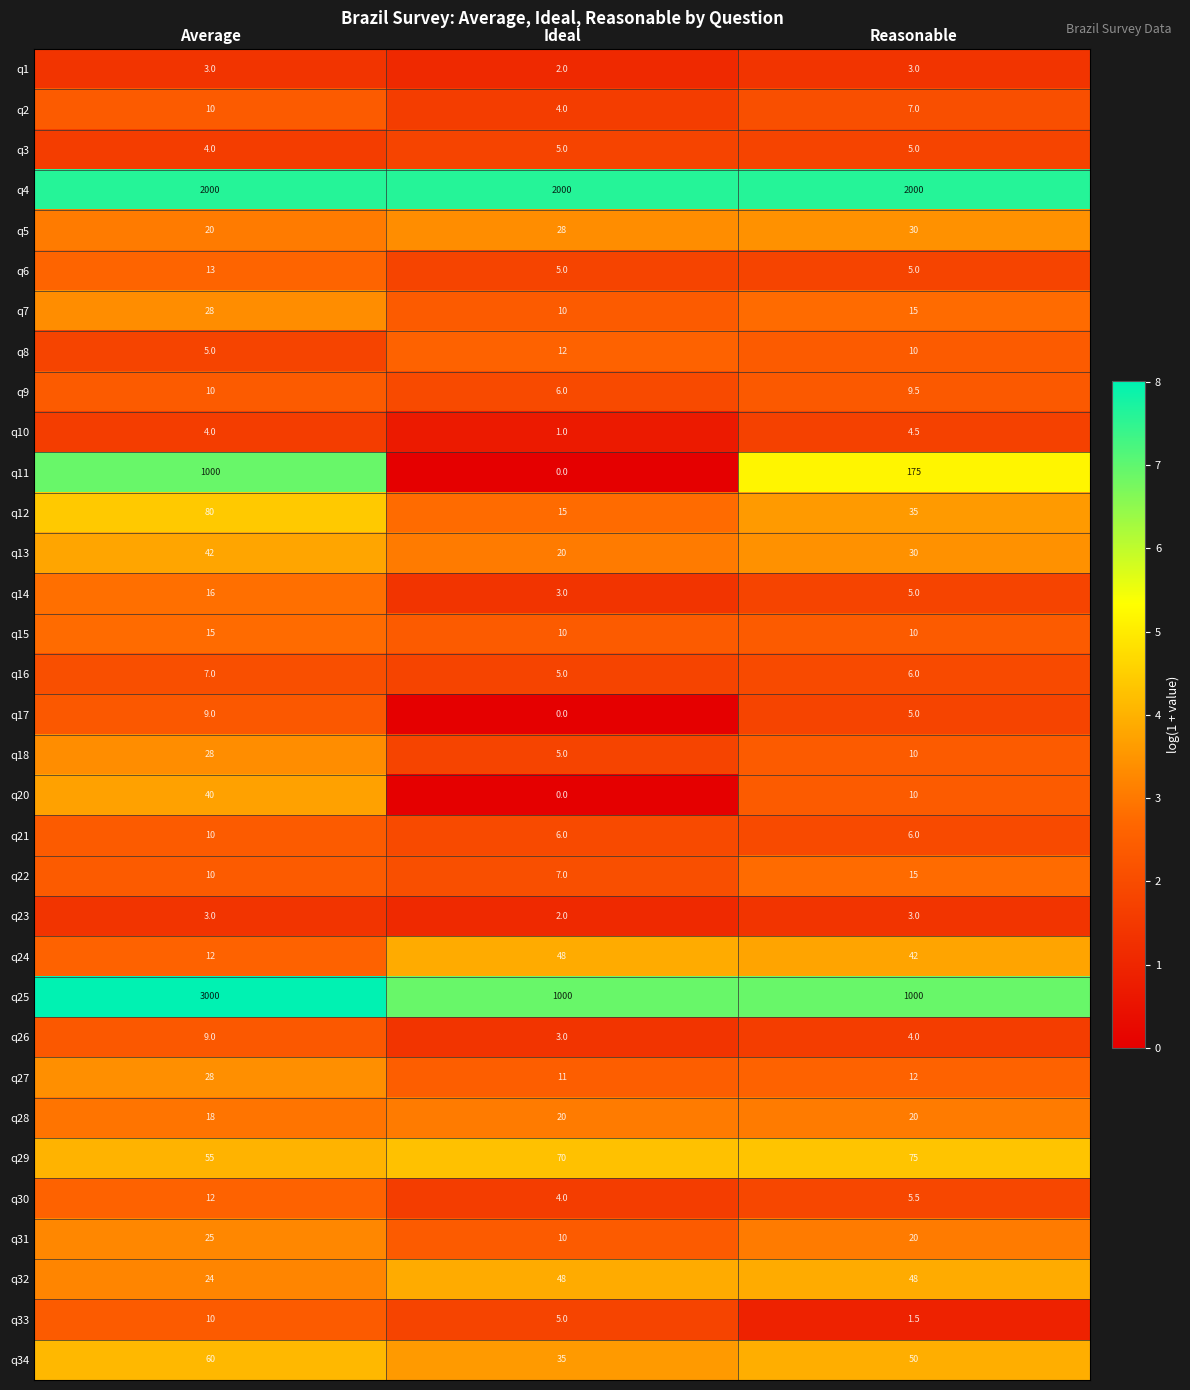

Rank the categories by q17 value from highest to lowest.

Average, Reasonable, Ideal